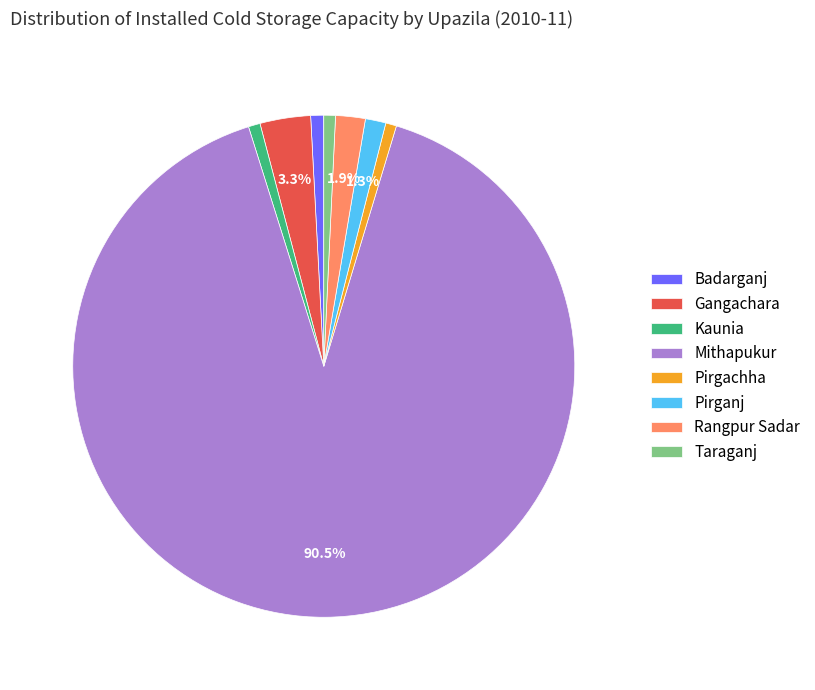

To the nearest percent, what is the difference between the Taraganj and Gangachara slice percentages?

3%